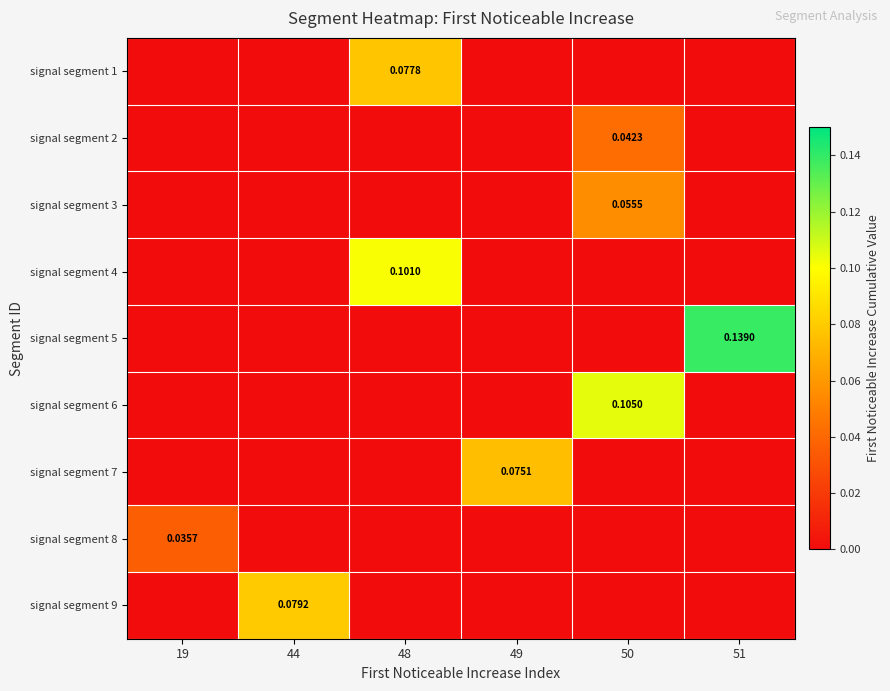

List the labels in order of signal segment 2 value, smallest first.

19, 44, 48, 49, 51, 50